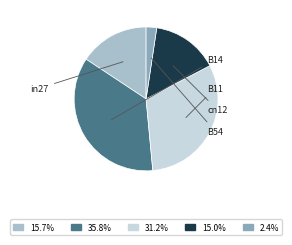

Does B54 represent more than half of the total?

No